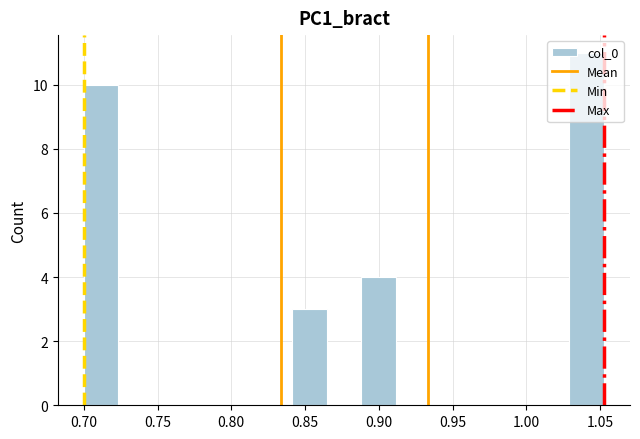

Which range on the x-axis has the tallest bar?

1.030 to 1.055